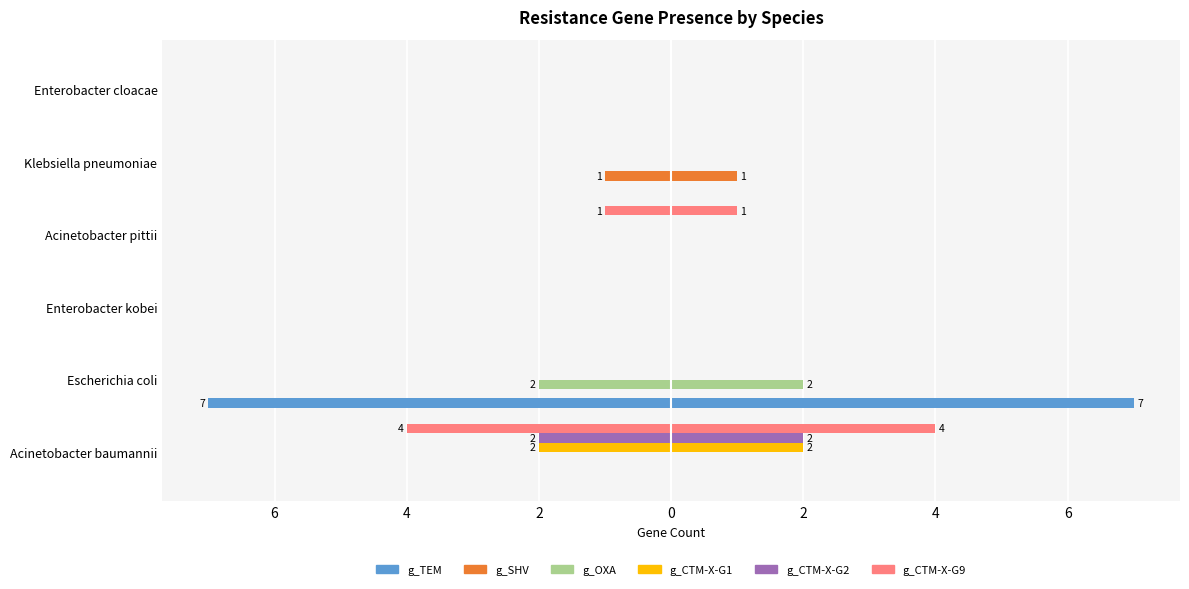

What are all the series names shown in the legend?

g_TEM, g_SHV, g_OXA, g_CTM-X-G1, g_CTM-X-G2, g_CTM-X-G9